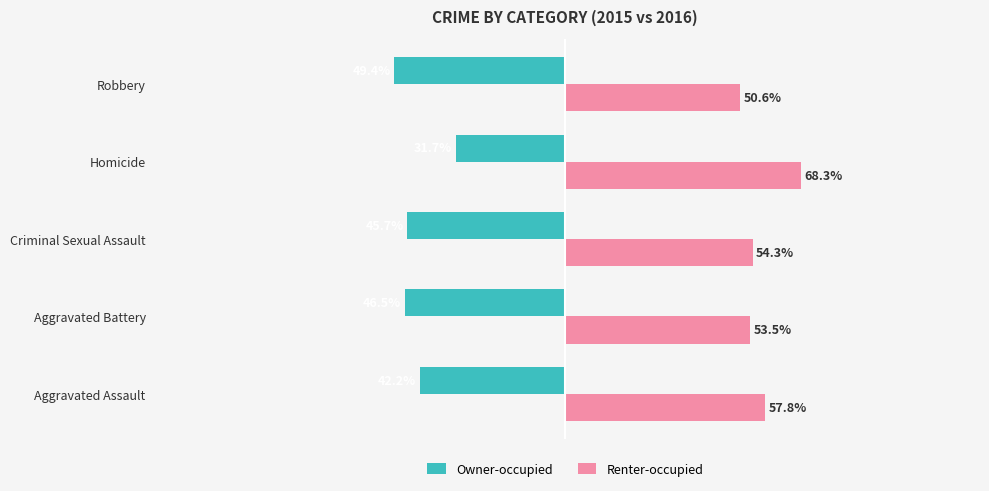

At which category is the sum across all series the highest?

Homicide